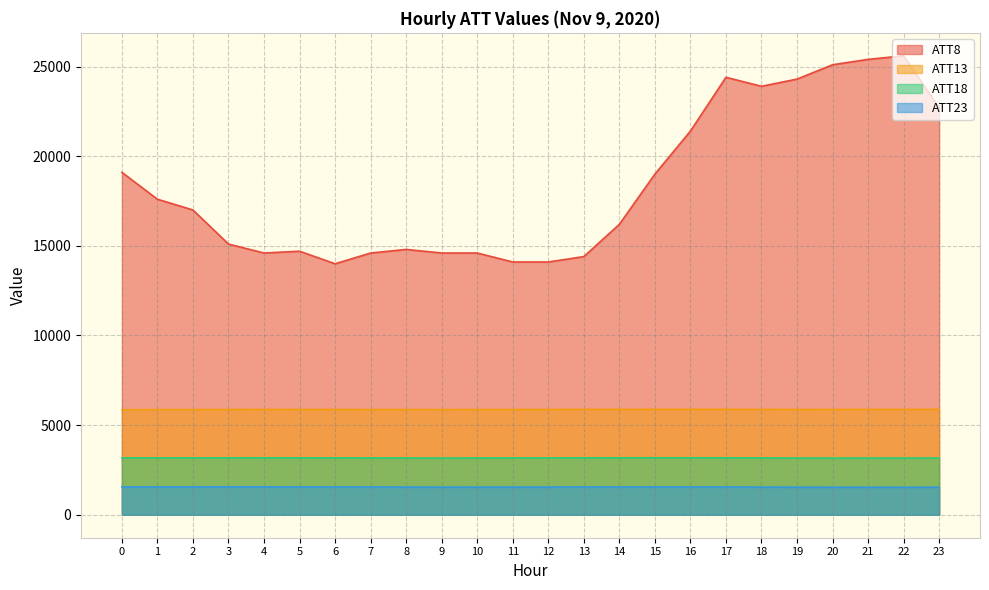

True or false: ATT23 and ATT18 intersect in this chart.

False